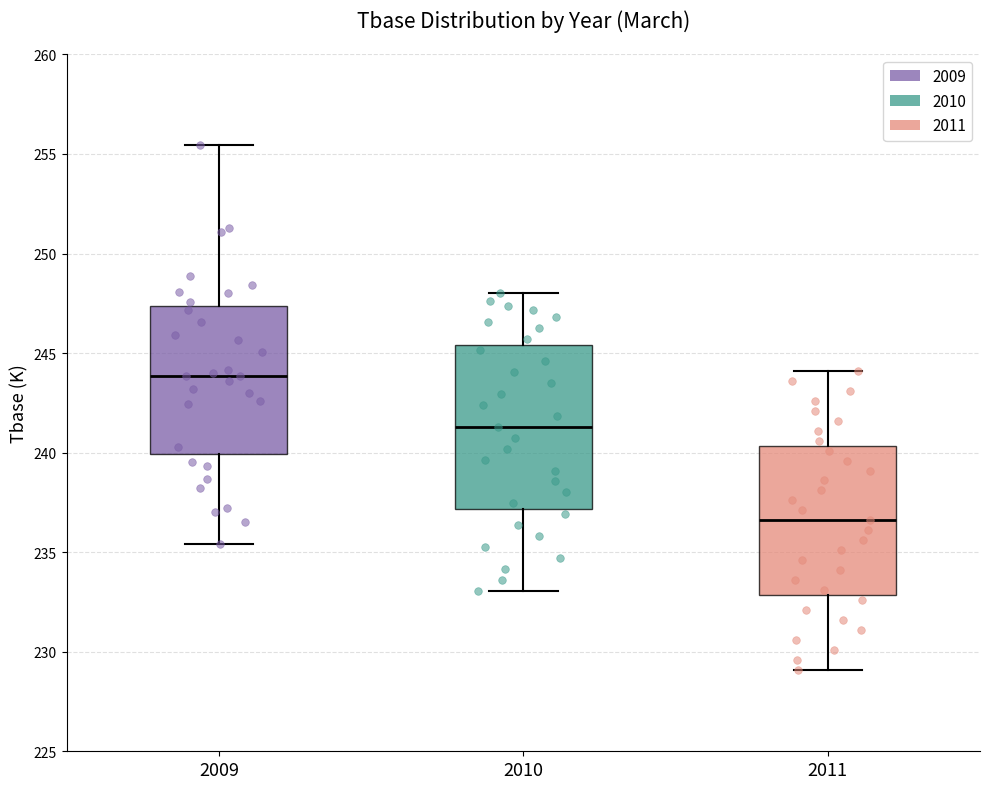

Where is the lower edge of the box at x = 2011 on the y-axis? The values are not printed on the chart, so give them approximately, as read against the axis.

233.0